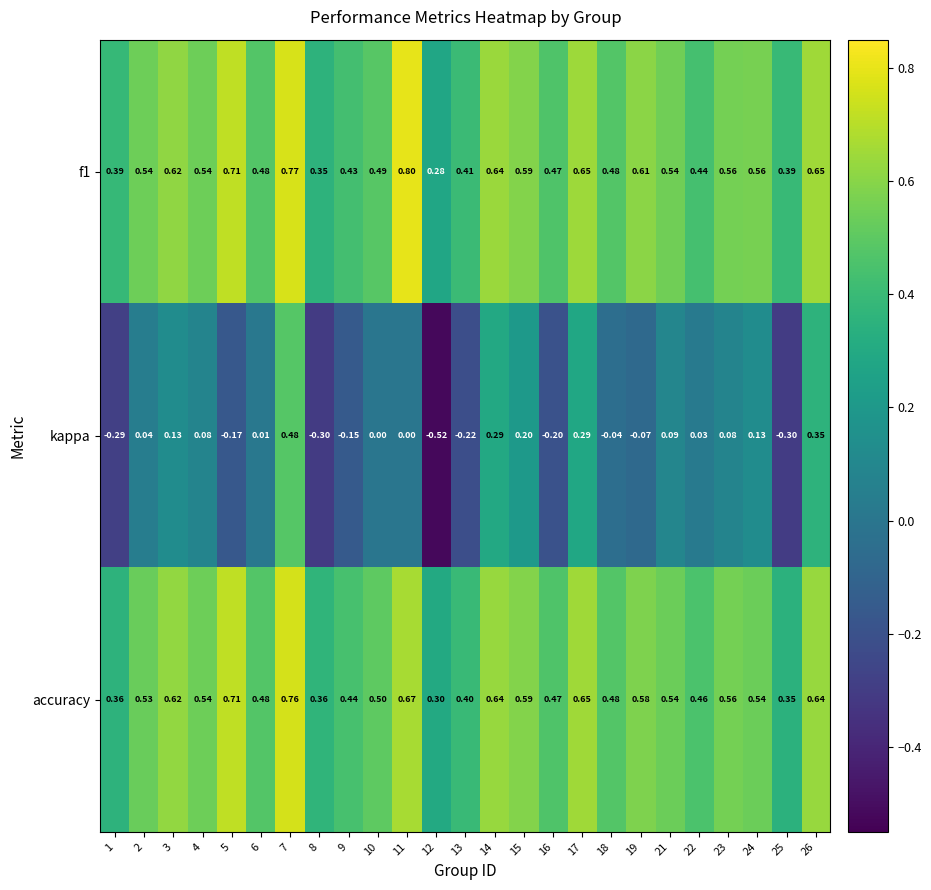

Which series changed the most between 2 and 9?

kappa